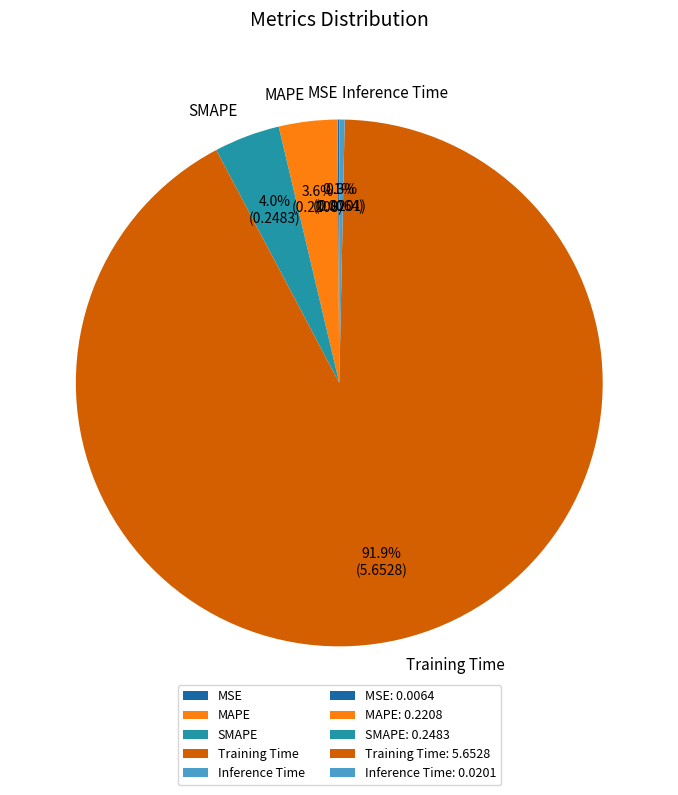

To the nearest percent, what is the average slice percentage?

20%